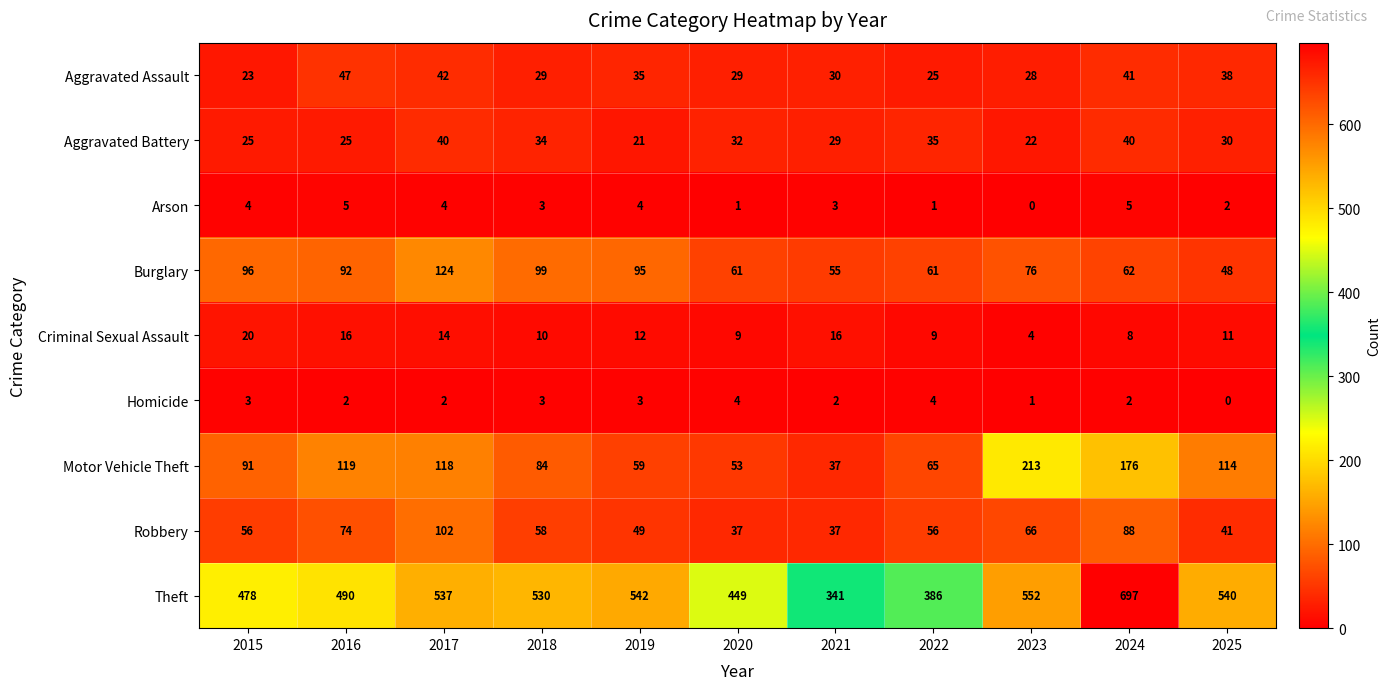

Where is Burglary nearest to the value 86?

2016